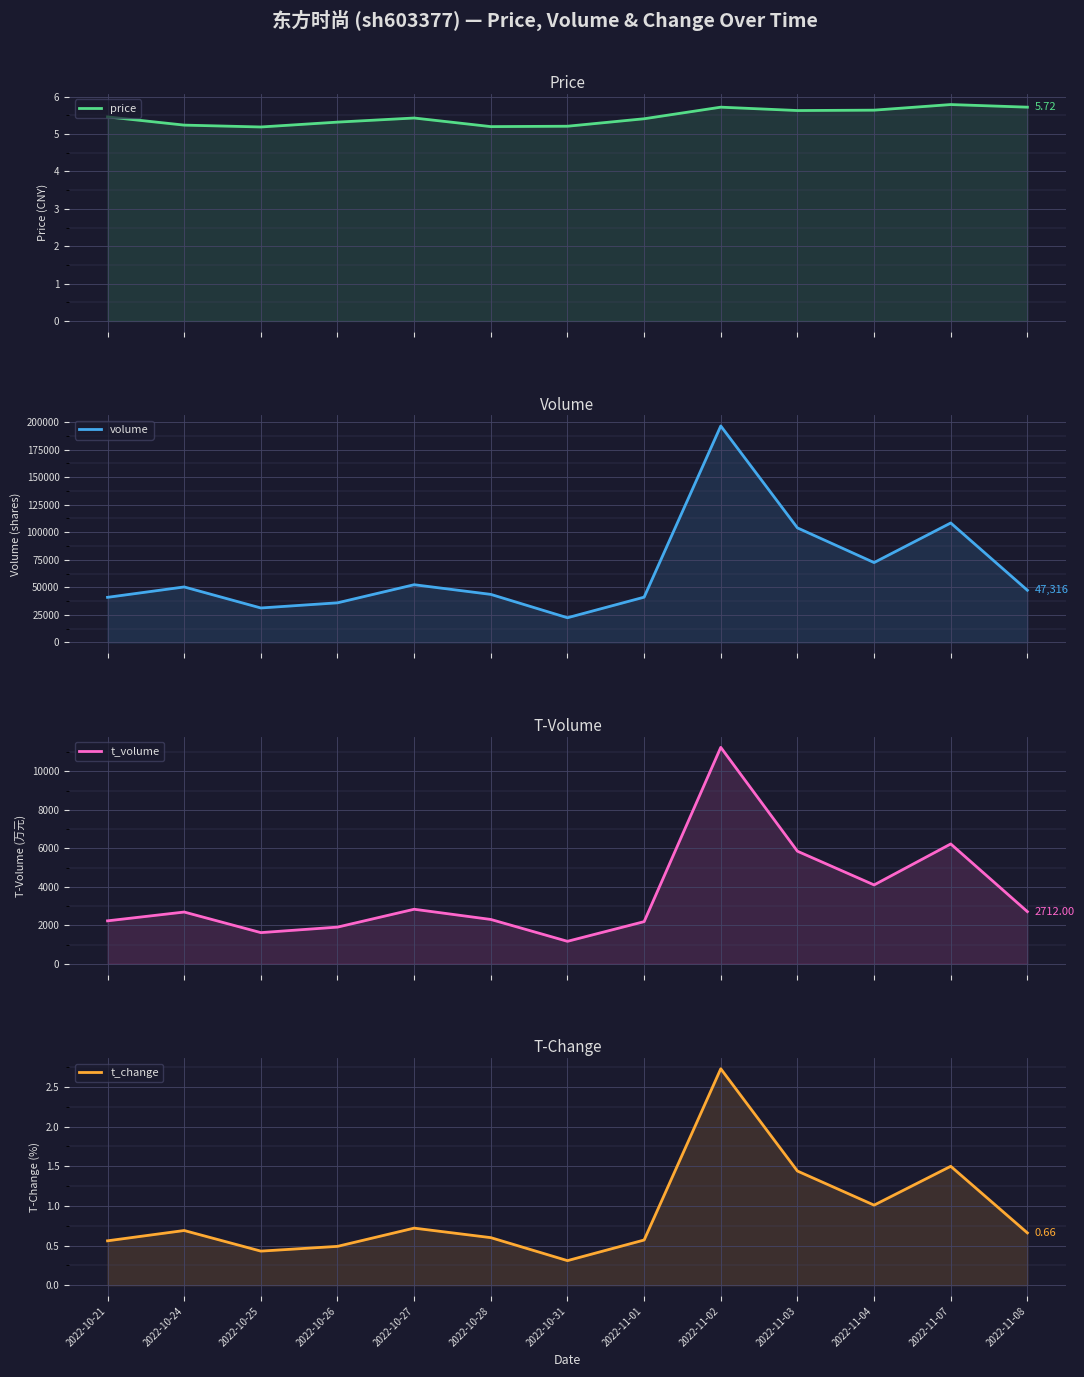

At how many categories does at least one series exceed 44918?

7